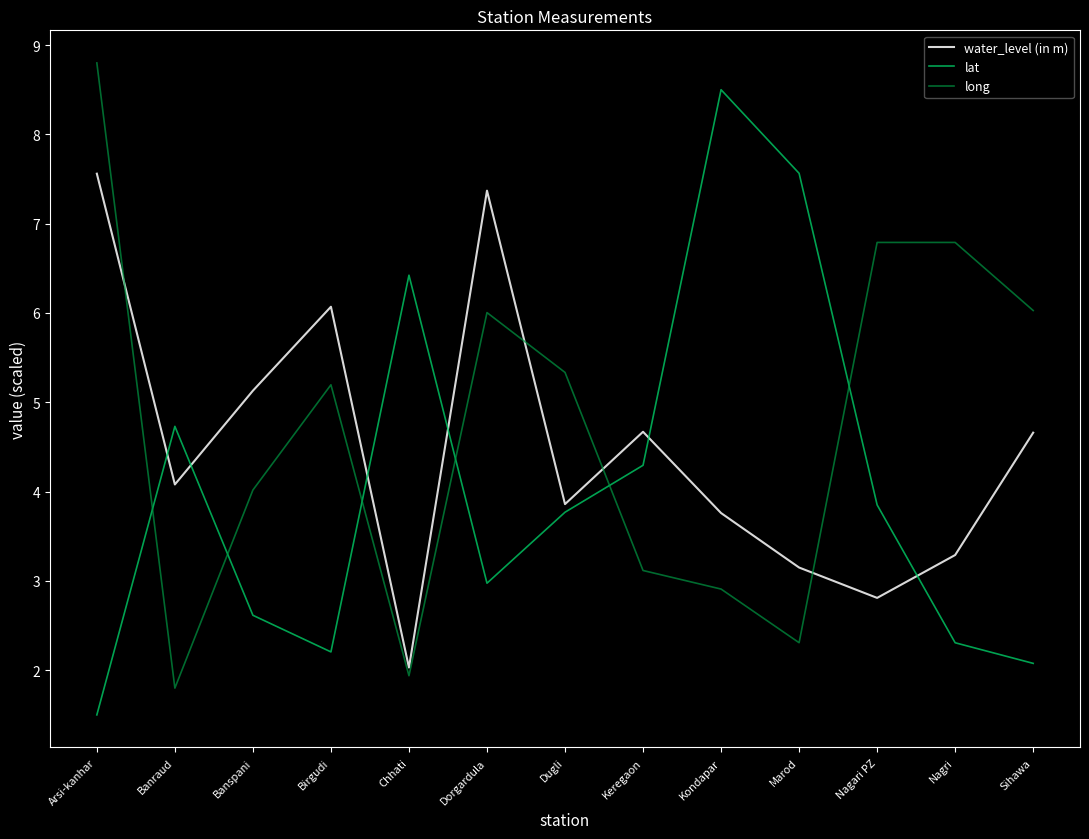

What is the difference between the second highest and minimum values in the long series?

5.0